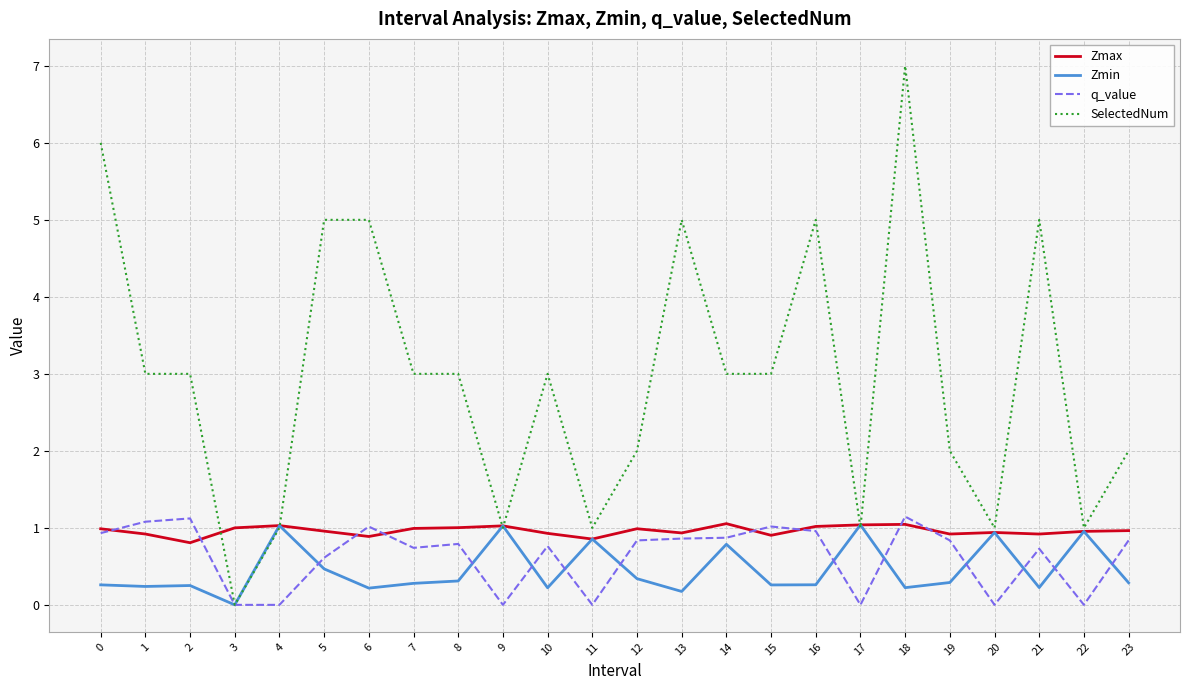

What is the sum of all Zmax values?

23.1